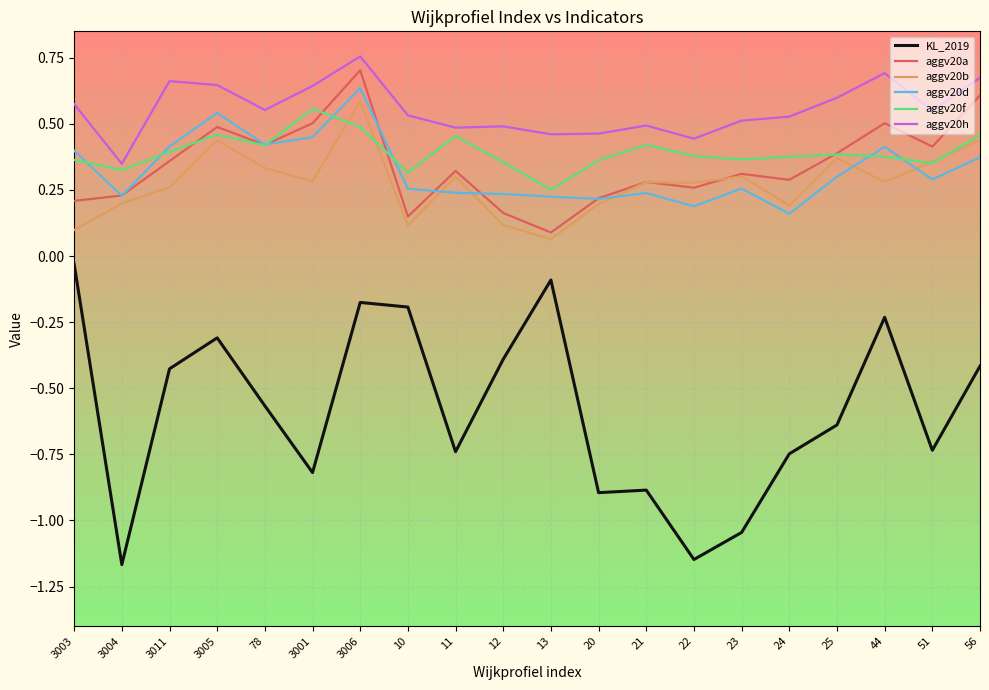

True or false: KL_2019 and aggv20f cross at least once.

False